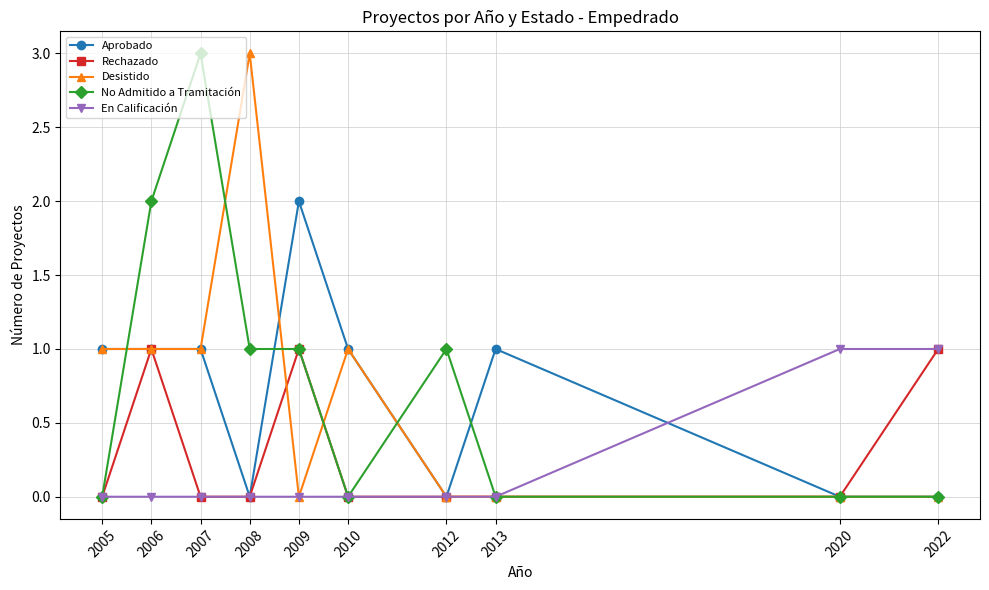

Reading left to right, extract all data points from this chart.

Aprobado: 1	1	1	0	2	1	0	1	0	0
Rechazado: 0	1	0	0	1	0	0	0	0	1
Desistido: 1	1	1	3	0	1	0	0	0	0
No Admitido a Tramitación: 0	2	3	1	1	0	1	0	0	0
En Calificación: 0	0	0	0	0	0	0	0	1	1